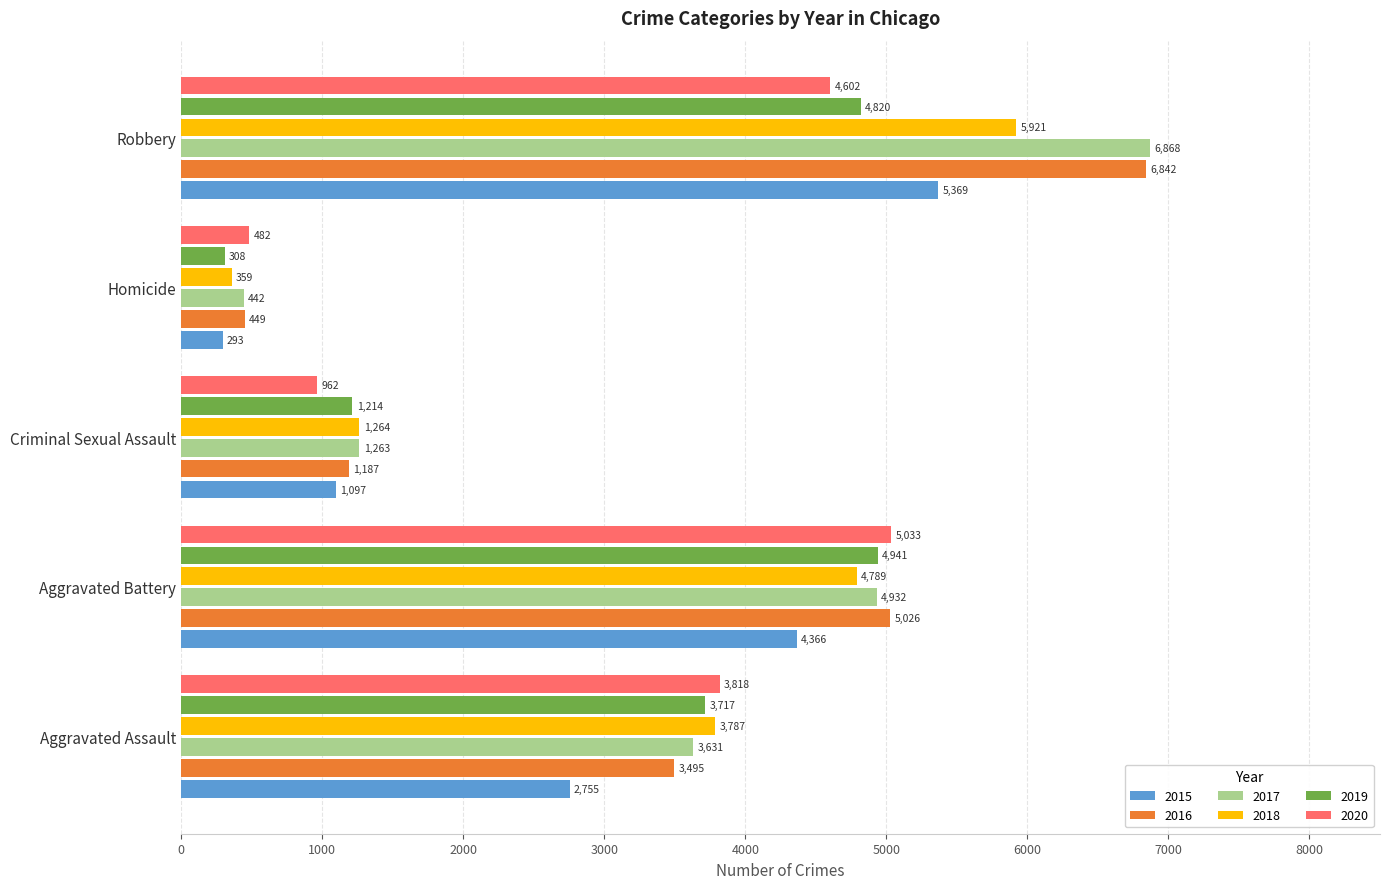

How many categories are shown in the chart?

5